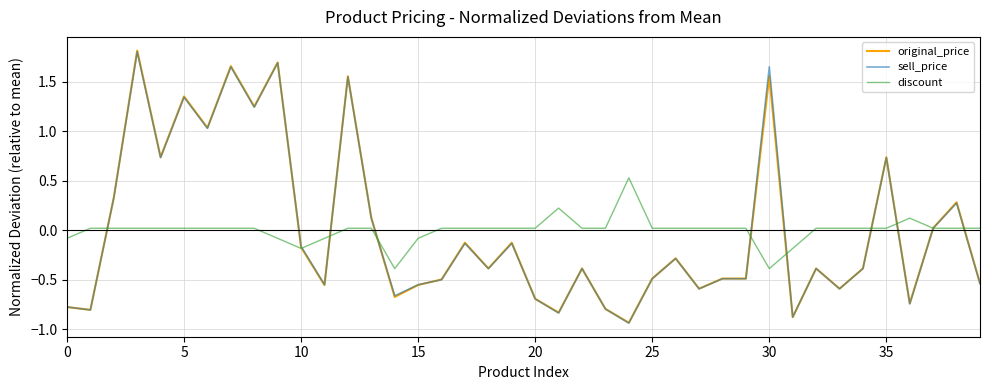

What is the greatest value displayed?

1.8